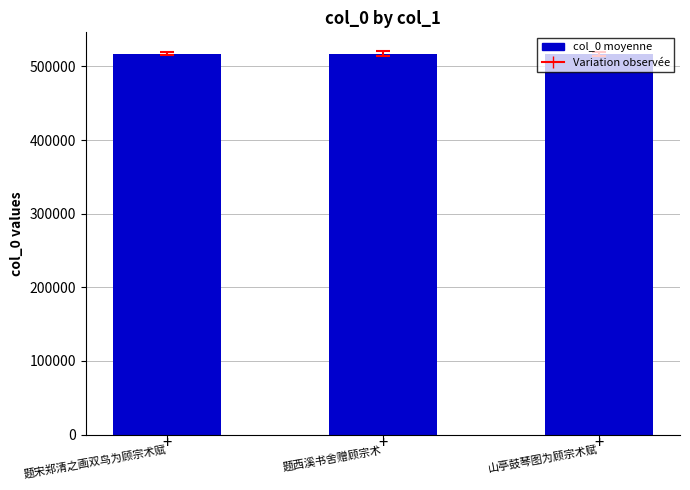

What is the average value?

517158